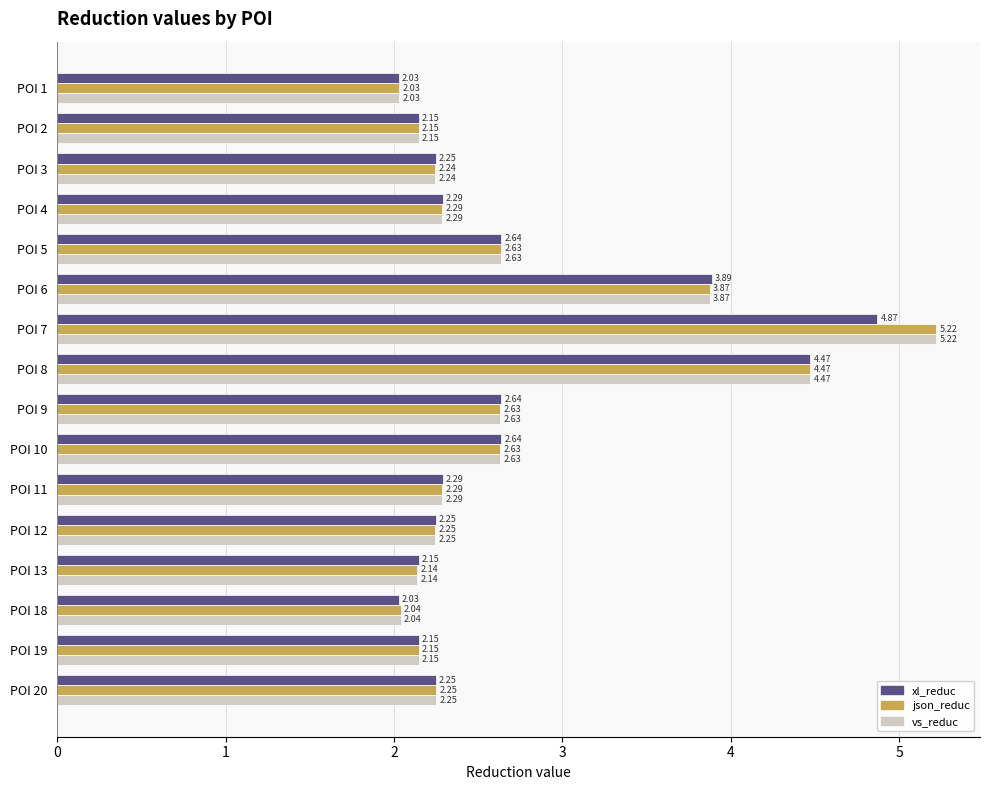

What is the difference between the maximum and minimum values in the vs_reduc series?

3.2